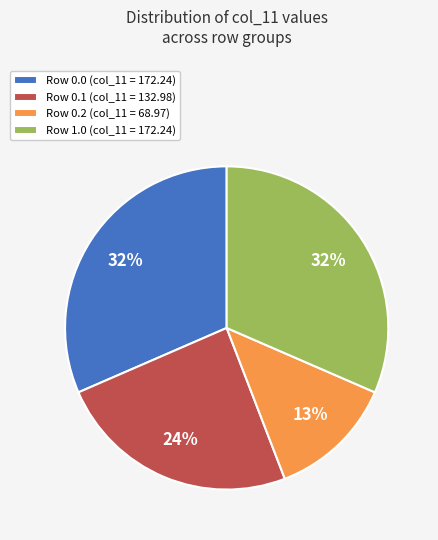

What percentage is the Row 1.0 slice, to the nearest percent?

32%